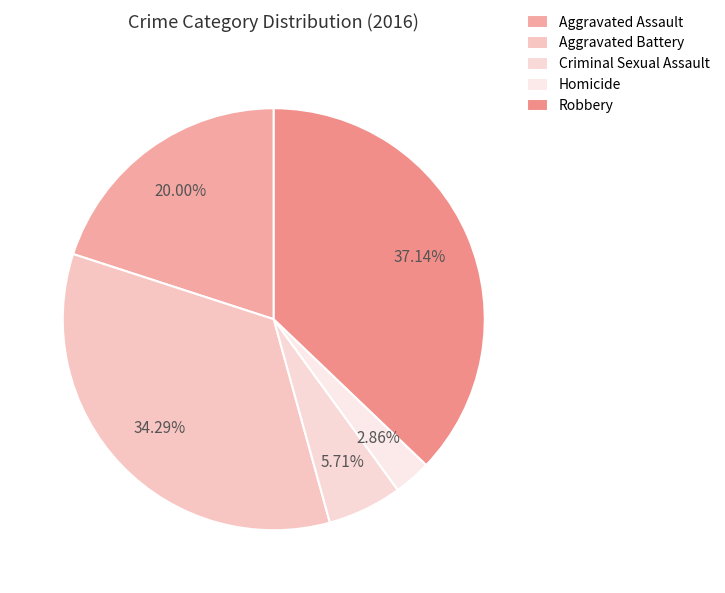

True or false: Homicide accounts for 3% of the total.

True